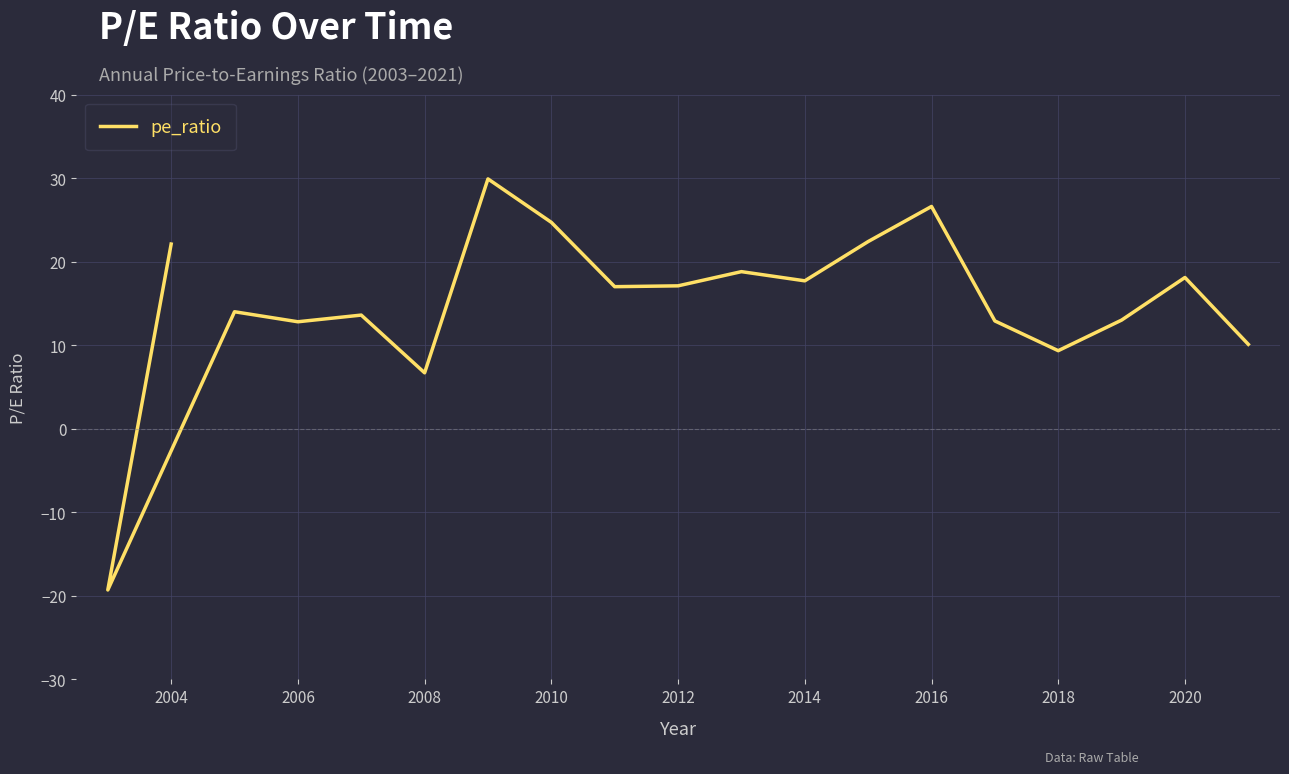

True or false: there are more than 0 points higher than both neighbors.

True